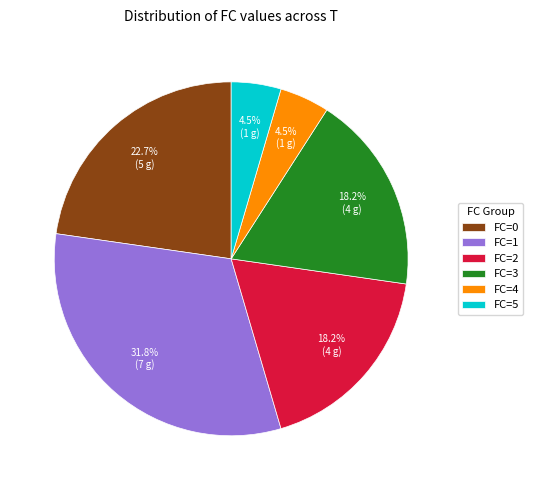

Approximately how many times larger is the value at FC=1 compared to FC=0?

1.4